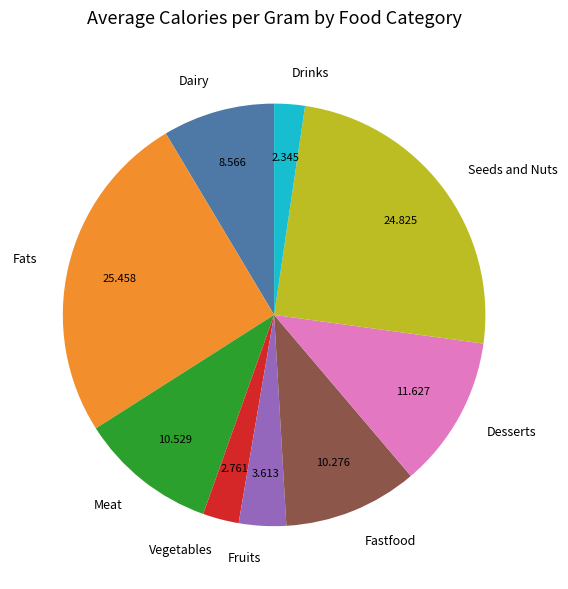

Count the number of slices in the pie.

9